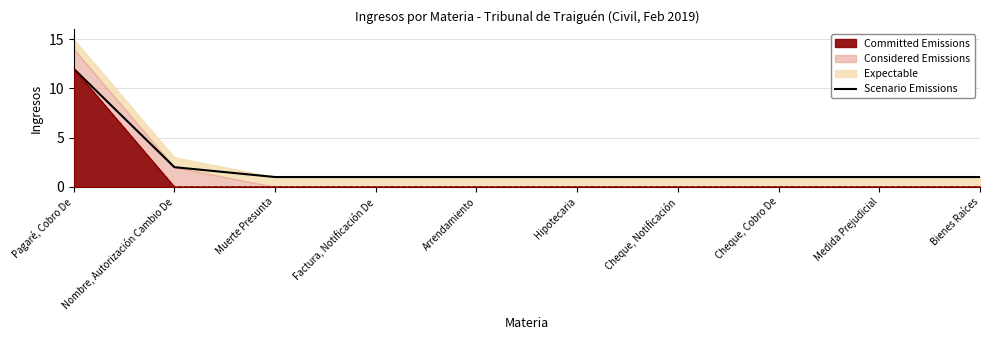

Reading right to left, transcribe all the data shown in this chart.

Bienes Raíces=1	Medida Prejudicial=1	Cheque, Cobro De=1	Cheque, Notificación=1	Hipotecaria=1	Arrendamiento=1	Factura, Notificación De=1	Muerte Presunta=1	Nombre, Autorización Cambio De=2	Pagaré, Cobro De=12